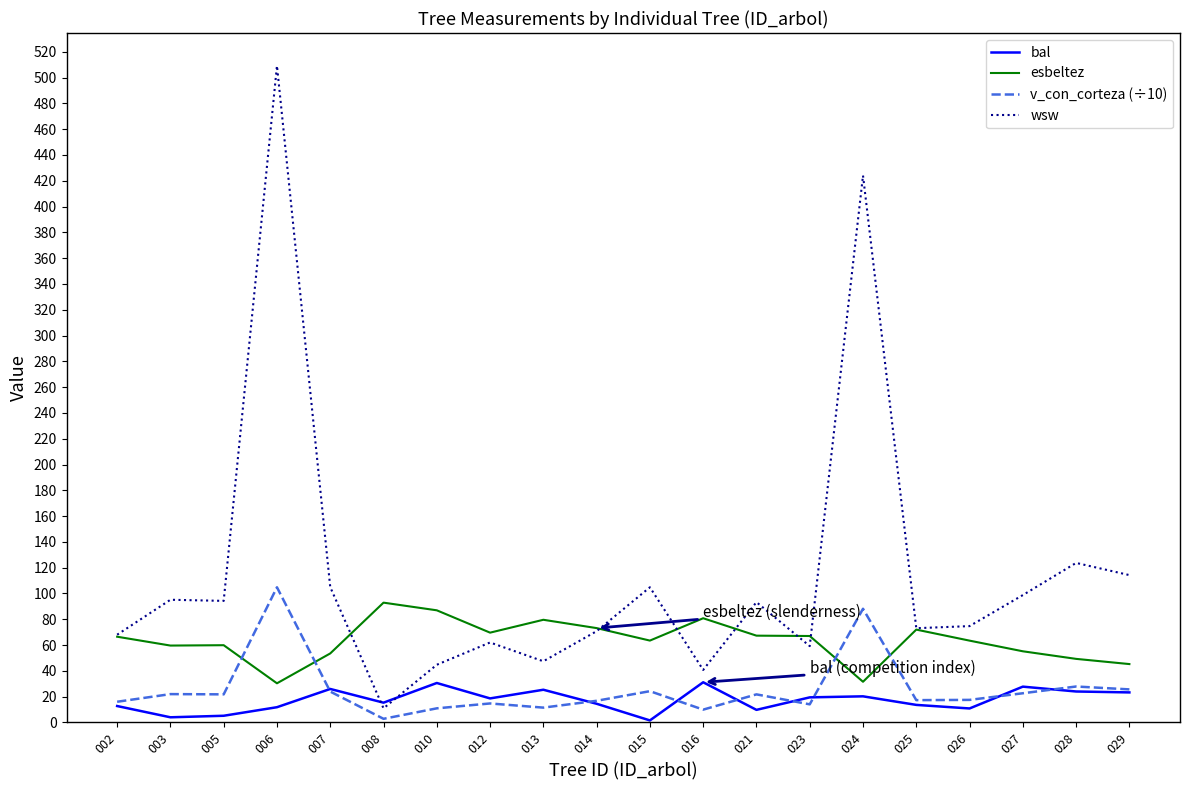

How many times do bal and wsw cross each other?

2